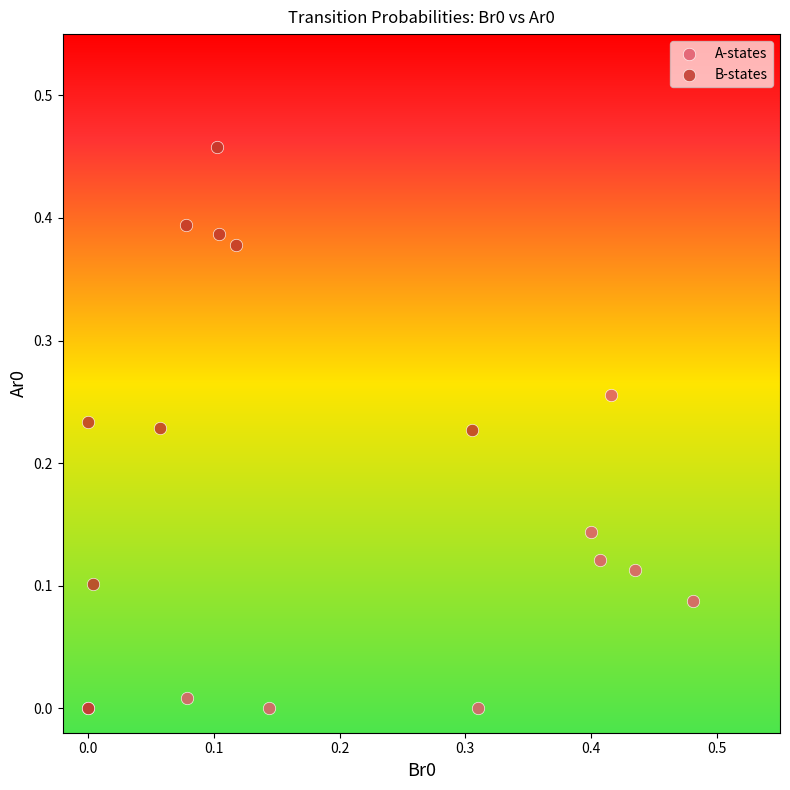

Which series has the largest Y range (max minus min)?

B-states